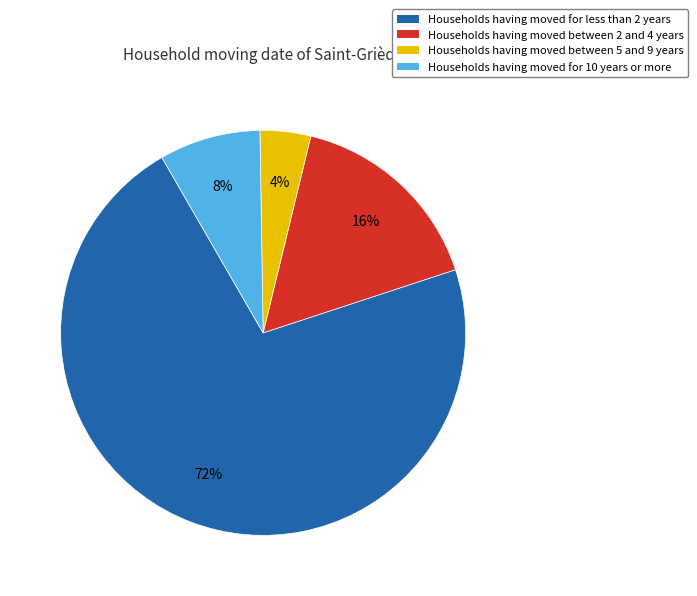

Rank the categories by value from highest to lowest.

Households having moved for less than 2 years, Households having moved between 2 and 4 years, Households having moved for 10 years or more, Households having moved between 5 and 9 years